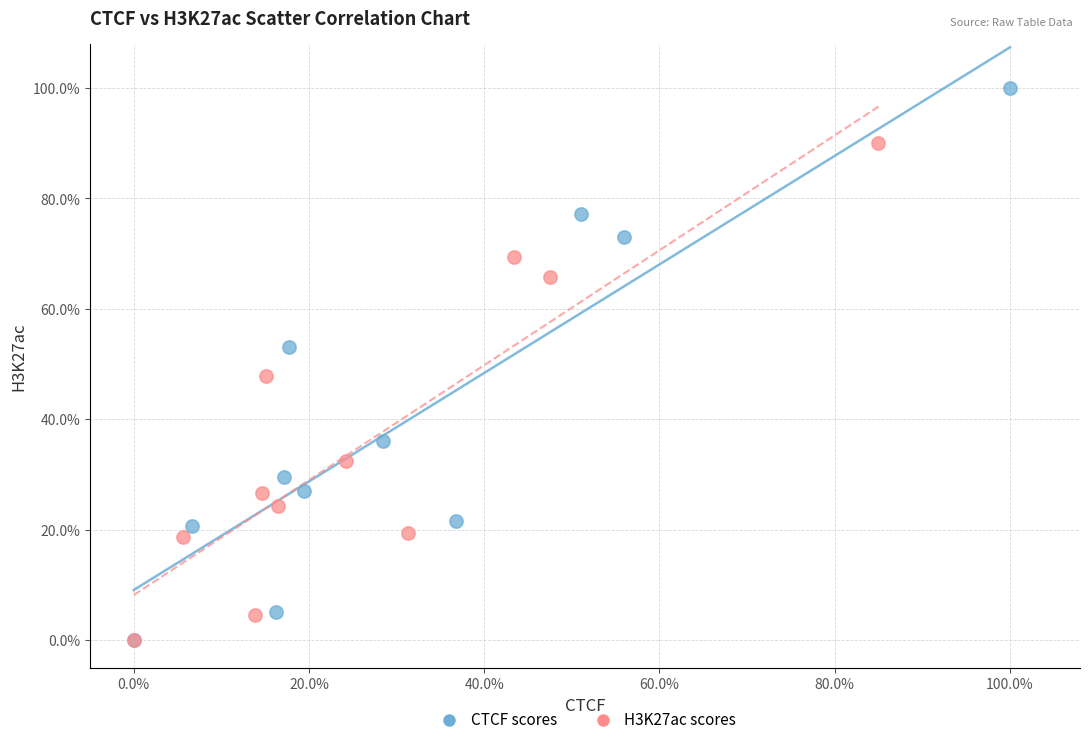

Which series contains the highest Y value?

CTCF scores